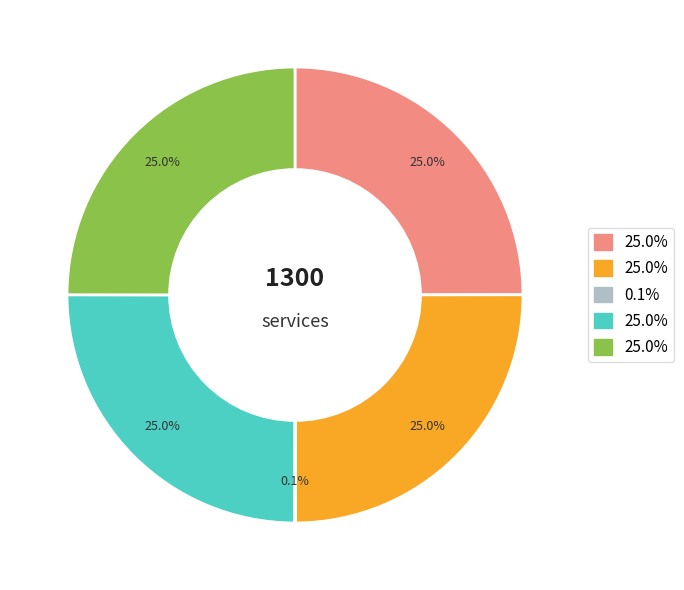

Is there any slice that represents more than half of the pie?

No